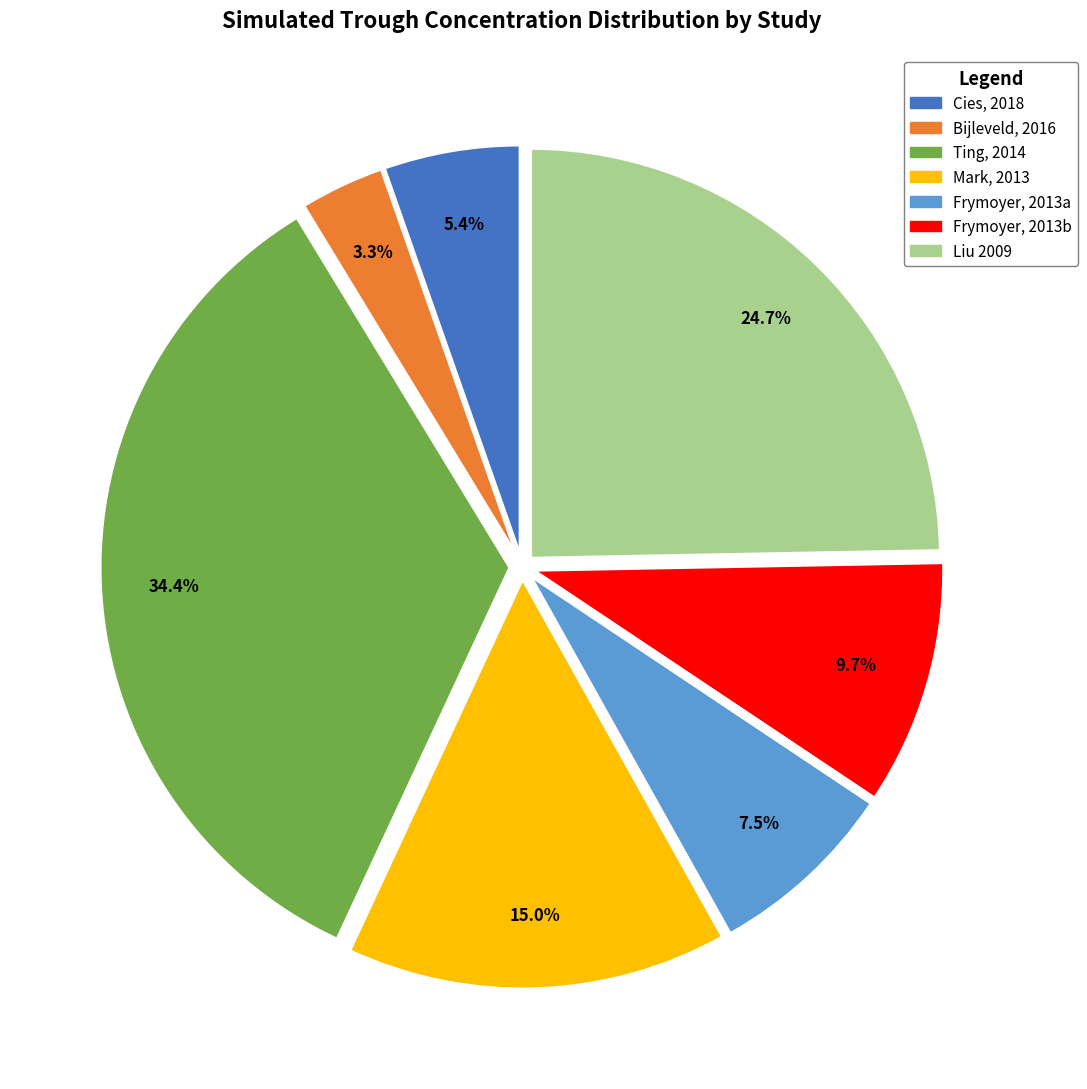

Which slice is the largest?

Ting, 2014